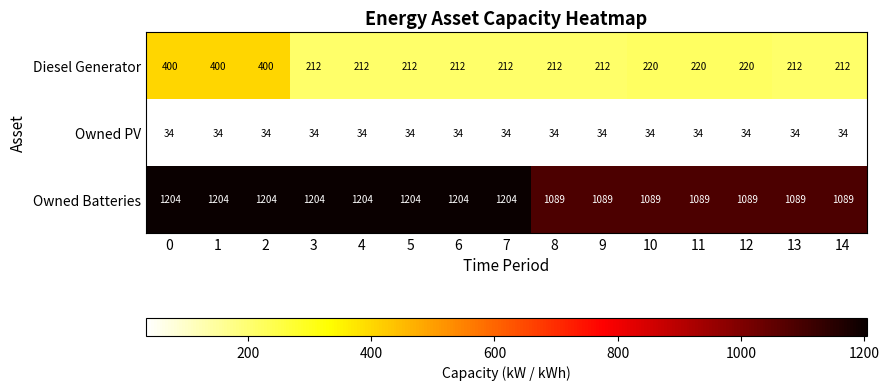

What is the total value across all series at 14?

1335